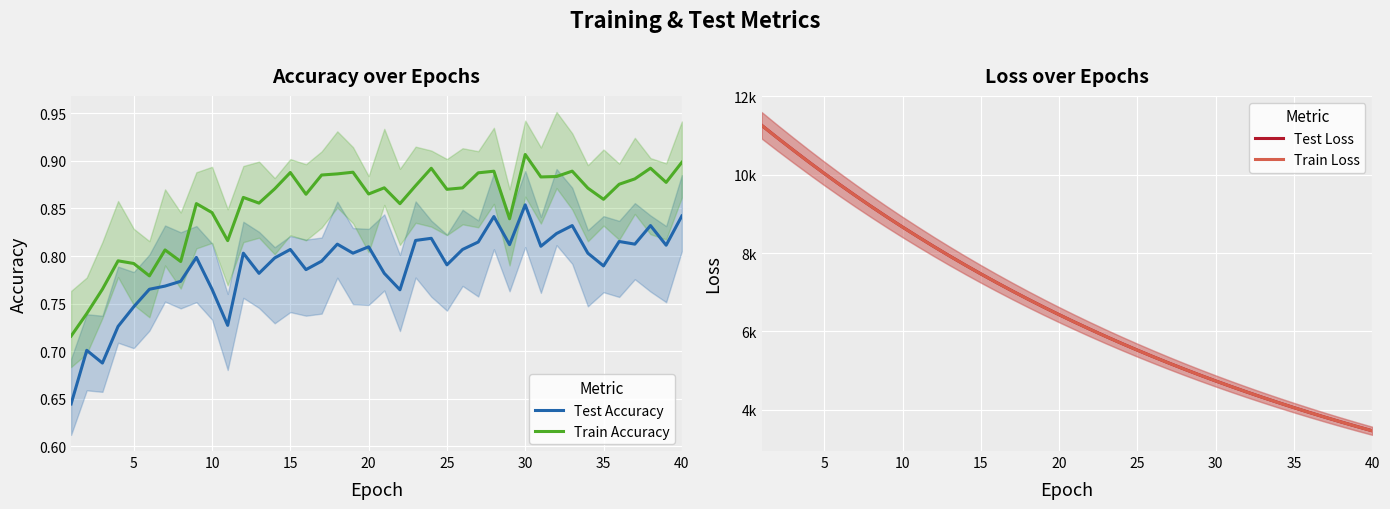

What is the spread (max minus min) of values at 15?

10328.9